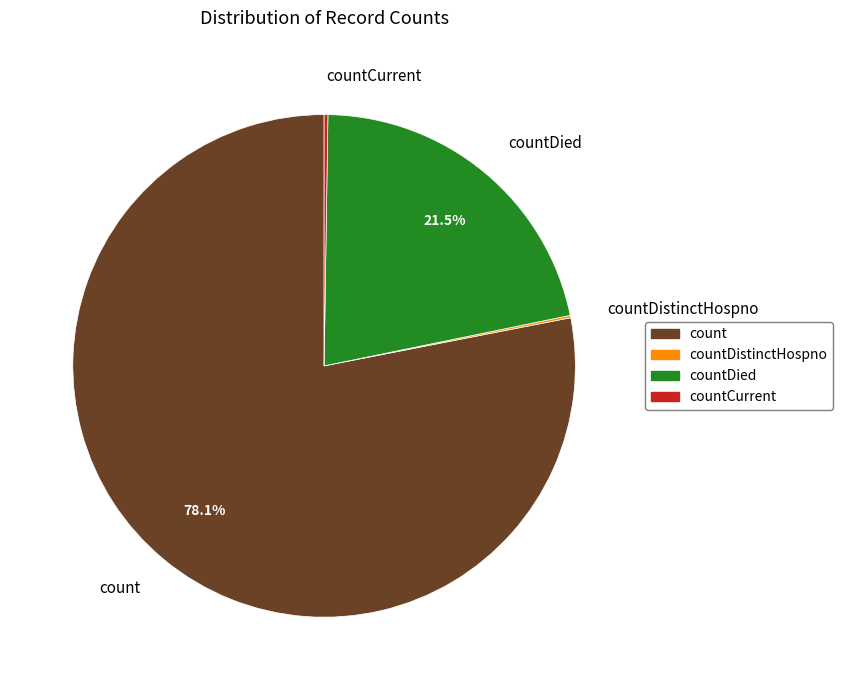

Is there any slice that represents more than half of the pie?

Yes